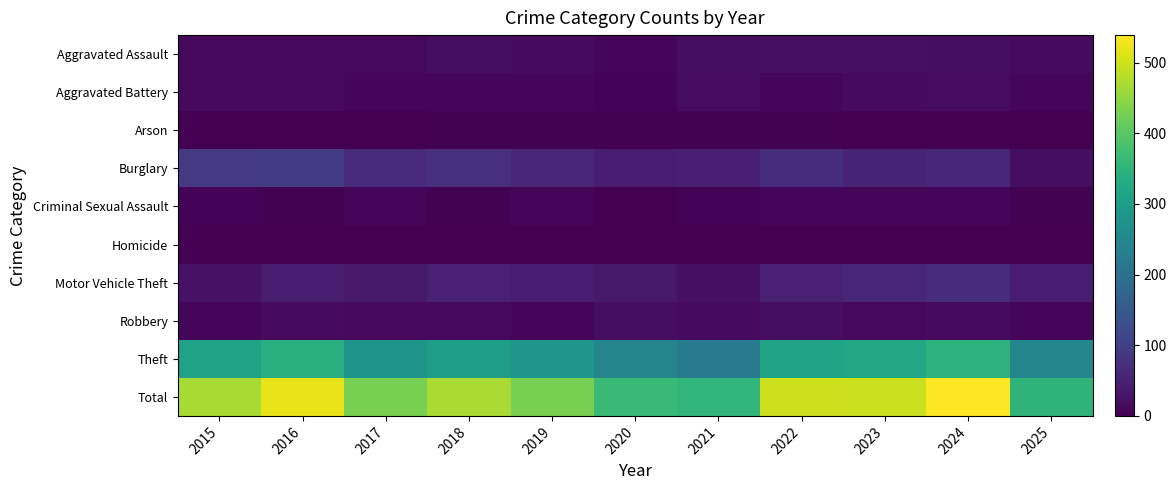

What is the greatest value displayed?

539